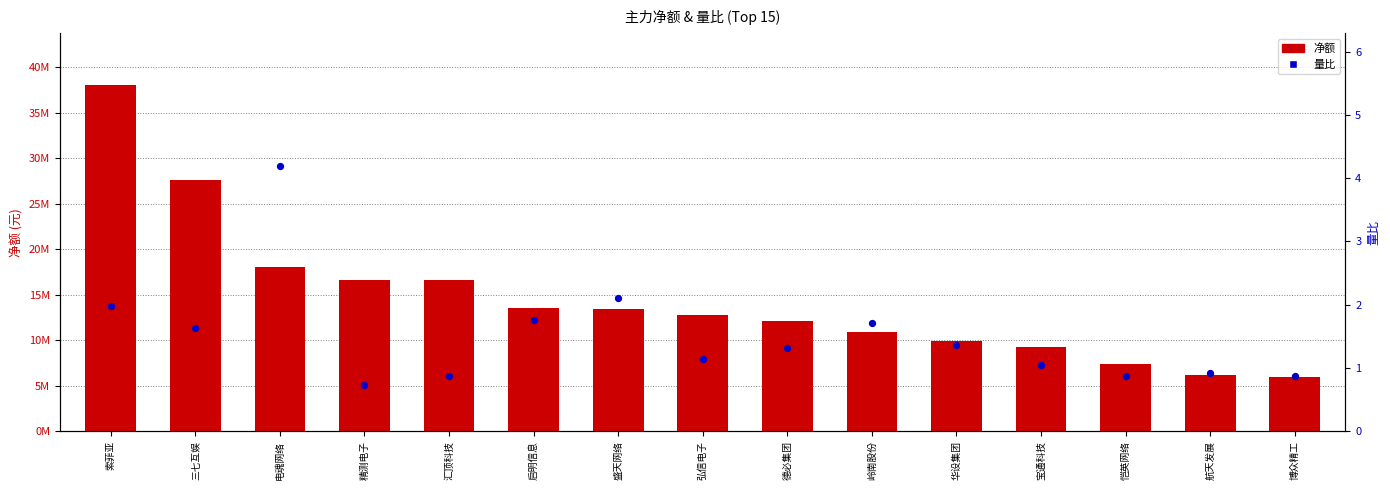

Which series contains the lowest Y value?

量比